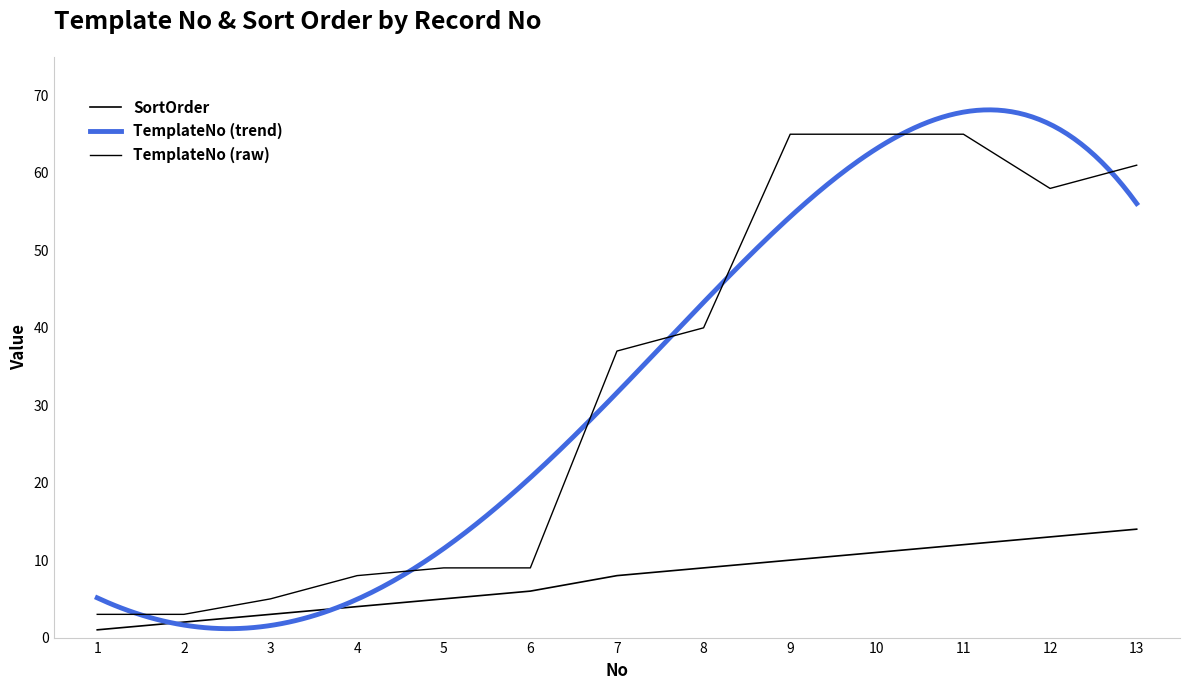

How many categories are shown in the chart?

13